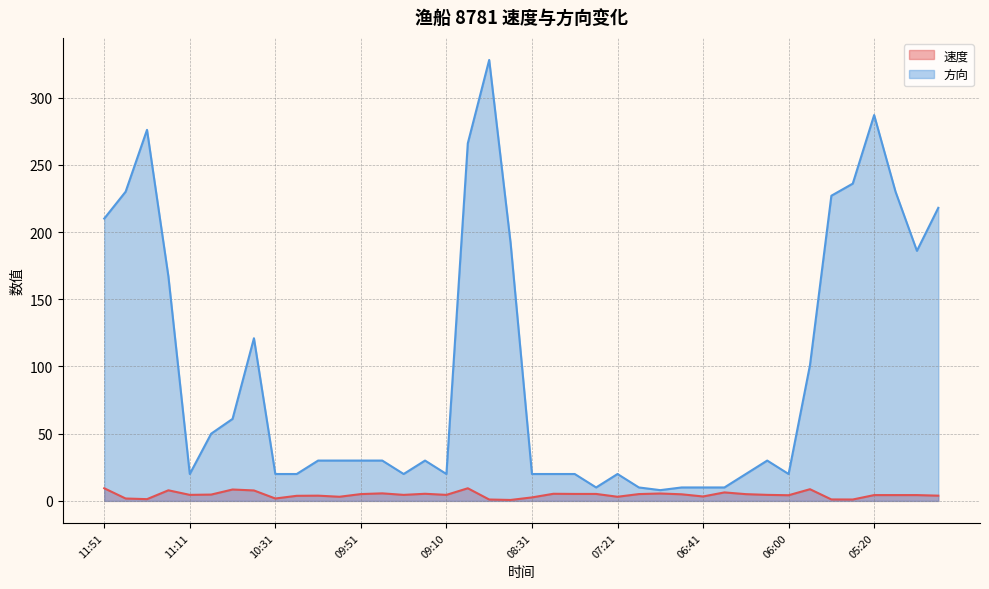

What is the spread (max minus min) of values at 09:31?

15.5